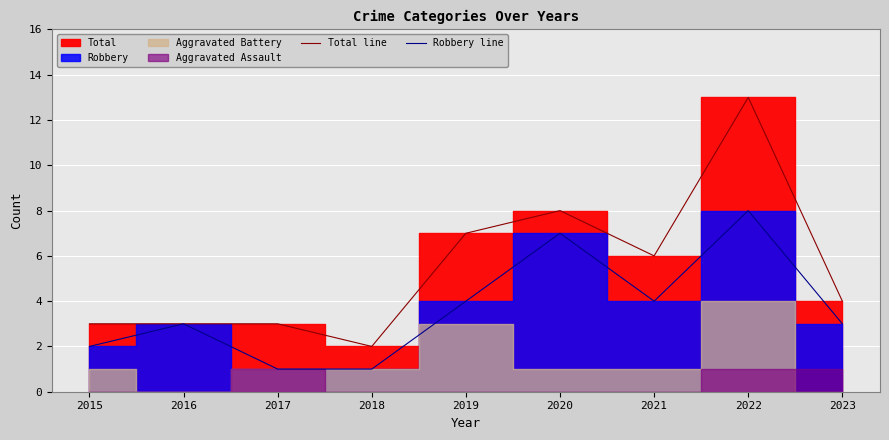

Reading left to right, what are all the values shown in this chart?

Total line: 3	3	3	2	7	8	6	13	4
Robbery line: 2	3	1	1	4	7	4	8	3